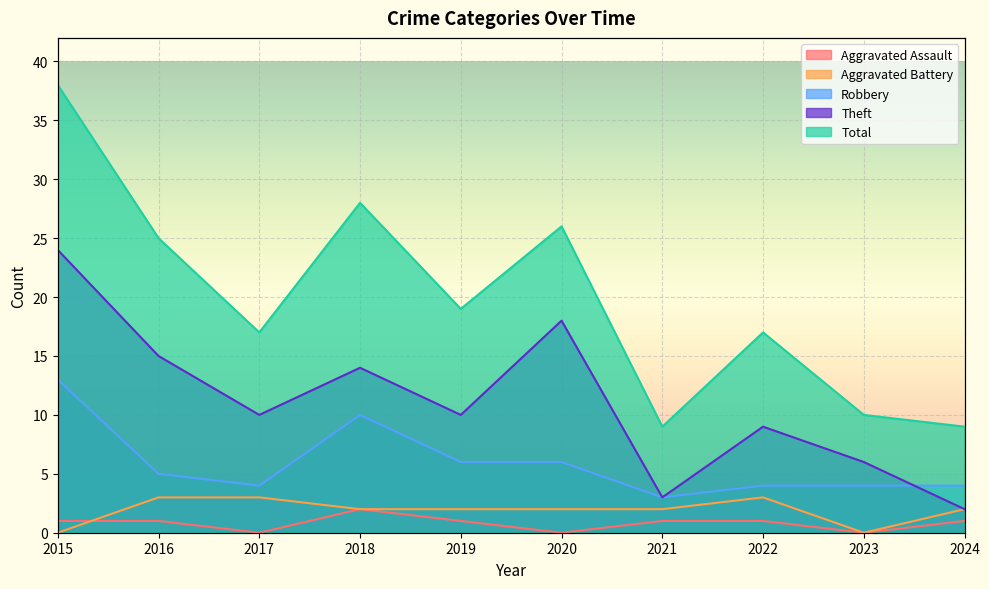

The value of Aggravated Battery at 2023 is 0. True or false?

True